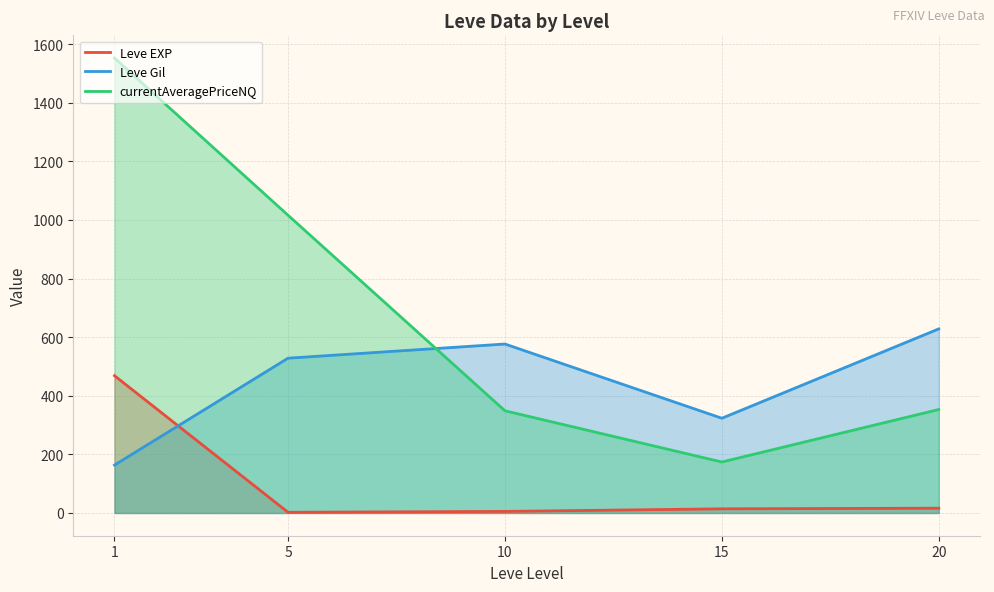

The value of Leve EXP at 15 is 14.2. True or false?

True